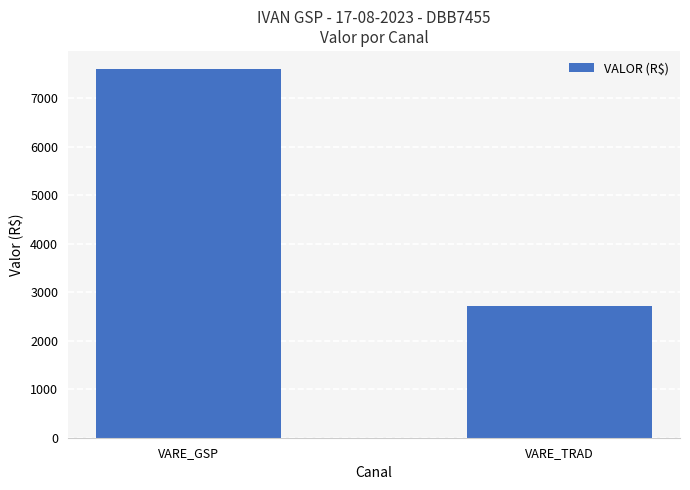

What is the change in value from VARE_GSP to VARE_TRAD?

-4870.3